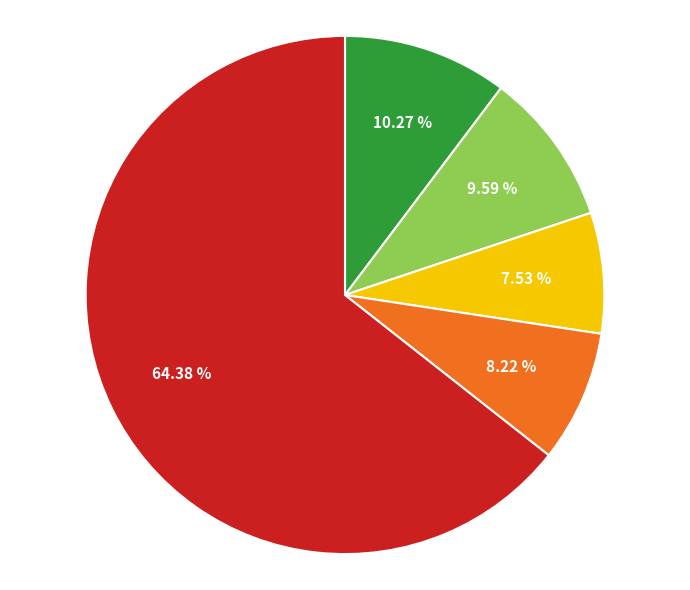

Is there any slice that represents more than half of the pie?

Yes